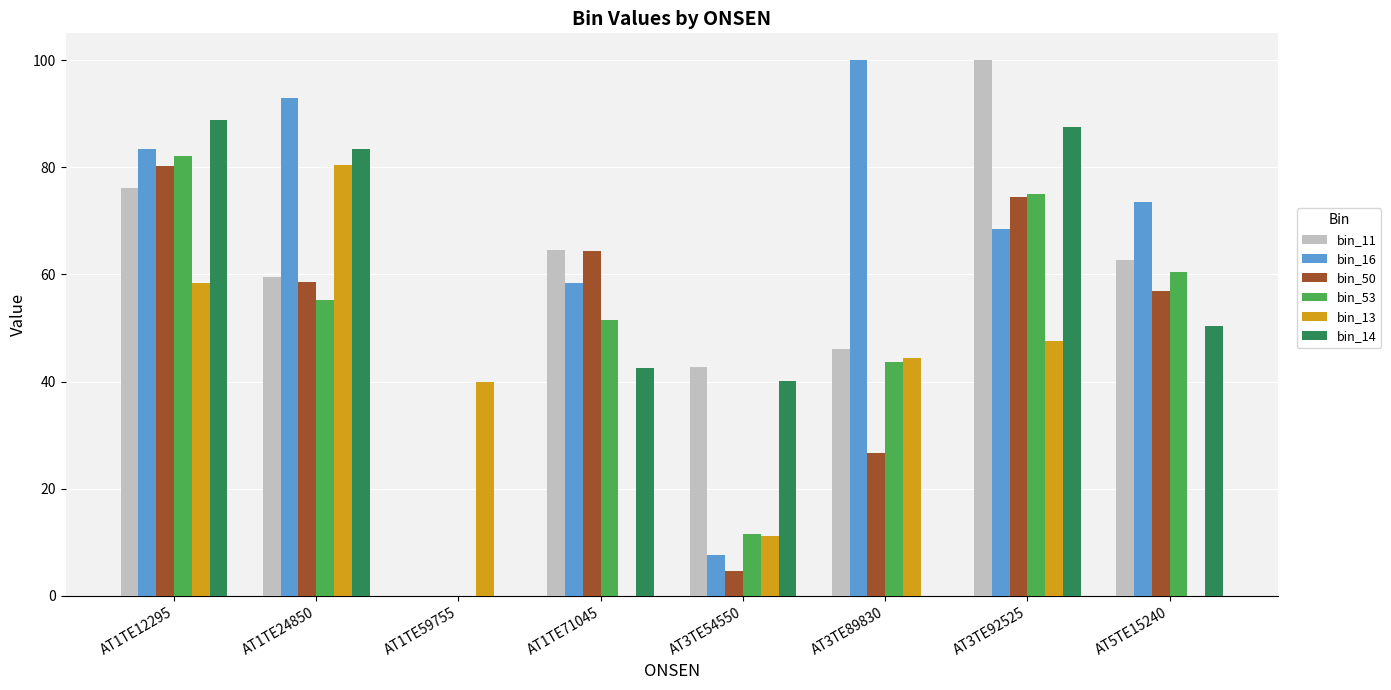

Which category has the highest value in the bin_50 series?

AT1TE12295